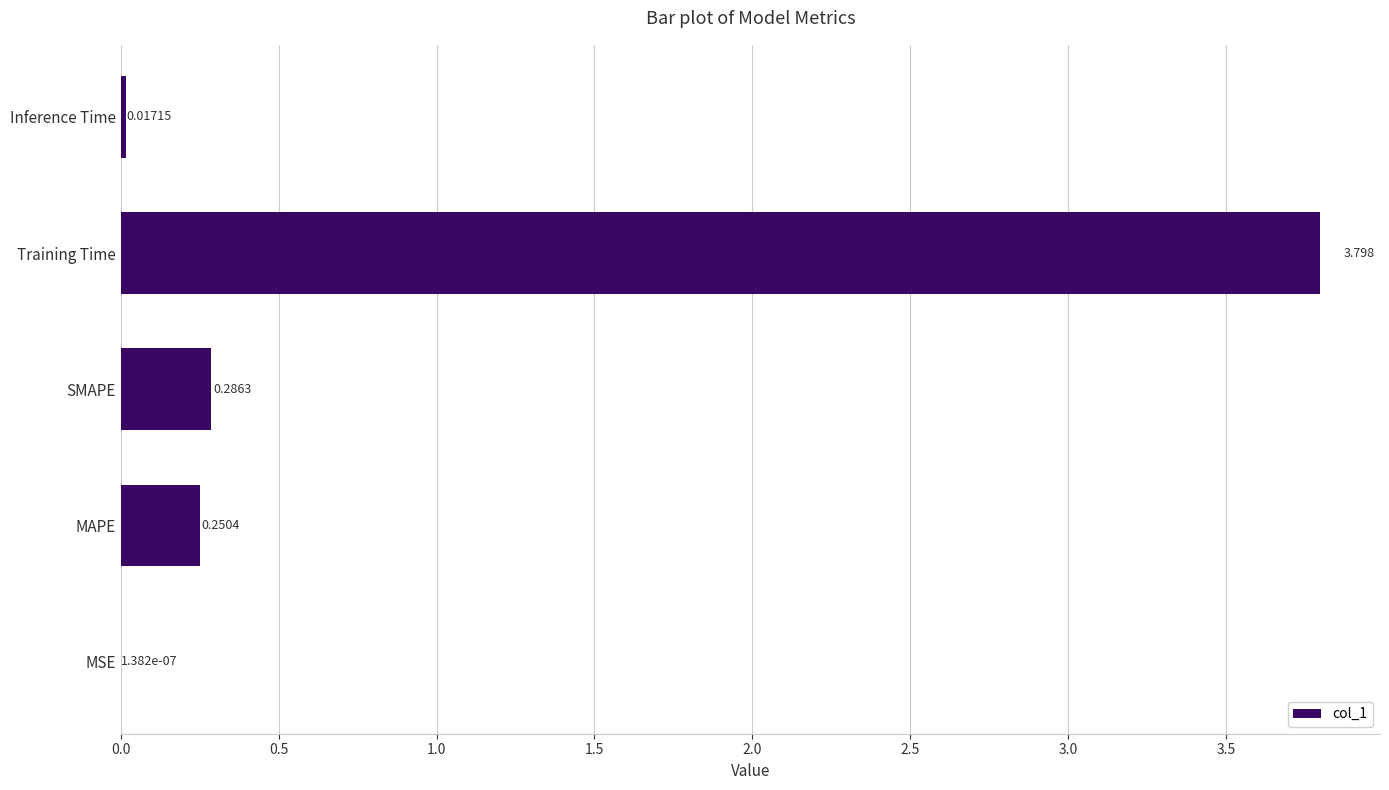

At which category does the chart reach its peak across all series?

Training Time